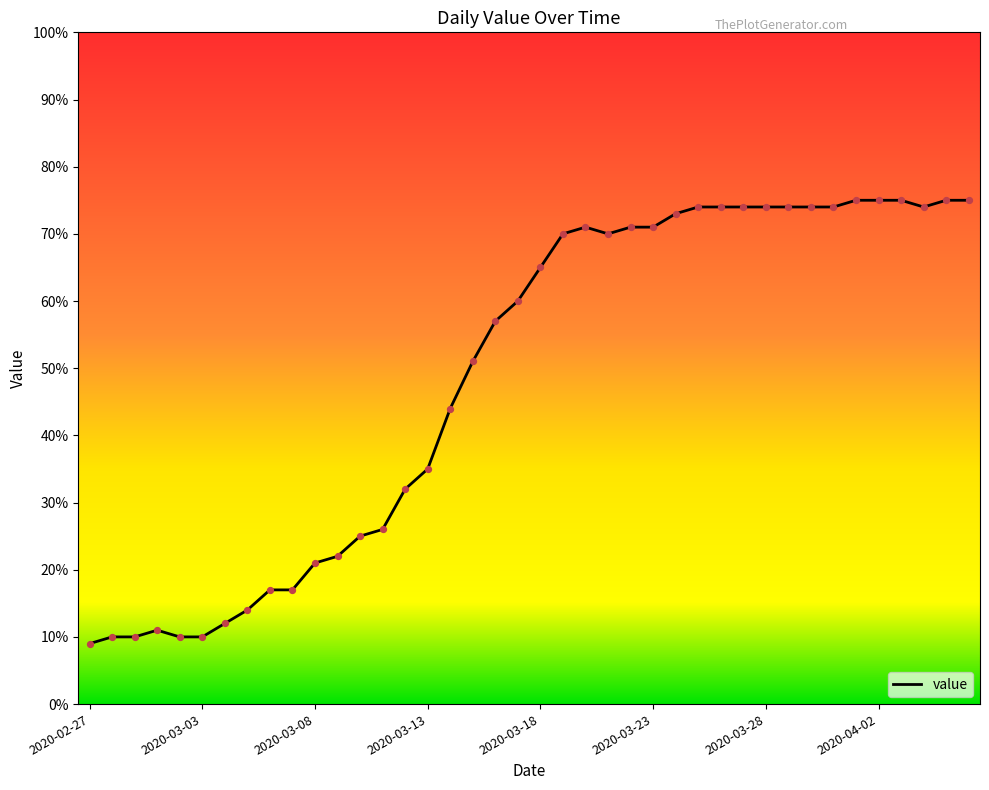

What is the greatest value displayed?

75